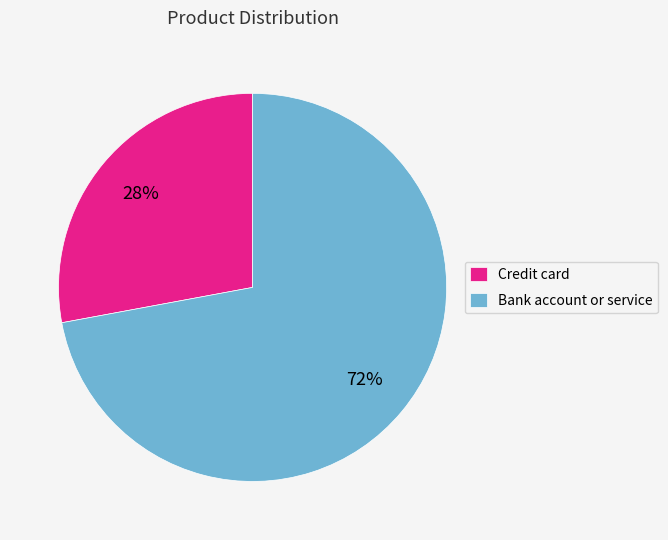

What is the ratio of the value at Credit card to the value at Bank account or service?

0.4